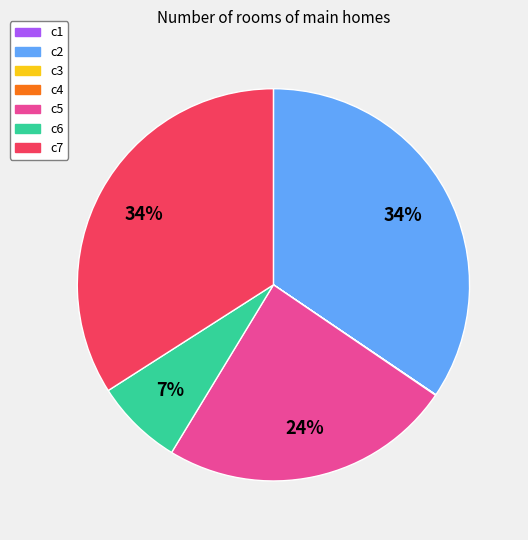

What is the ratio of the value at c5 to the value at c2?

0.7